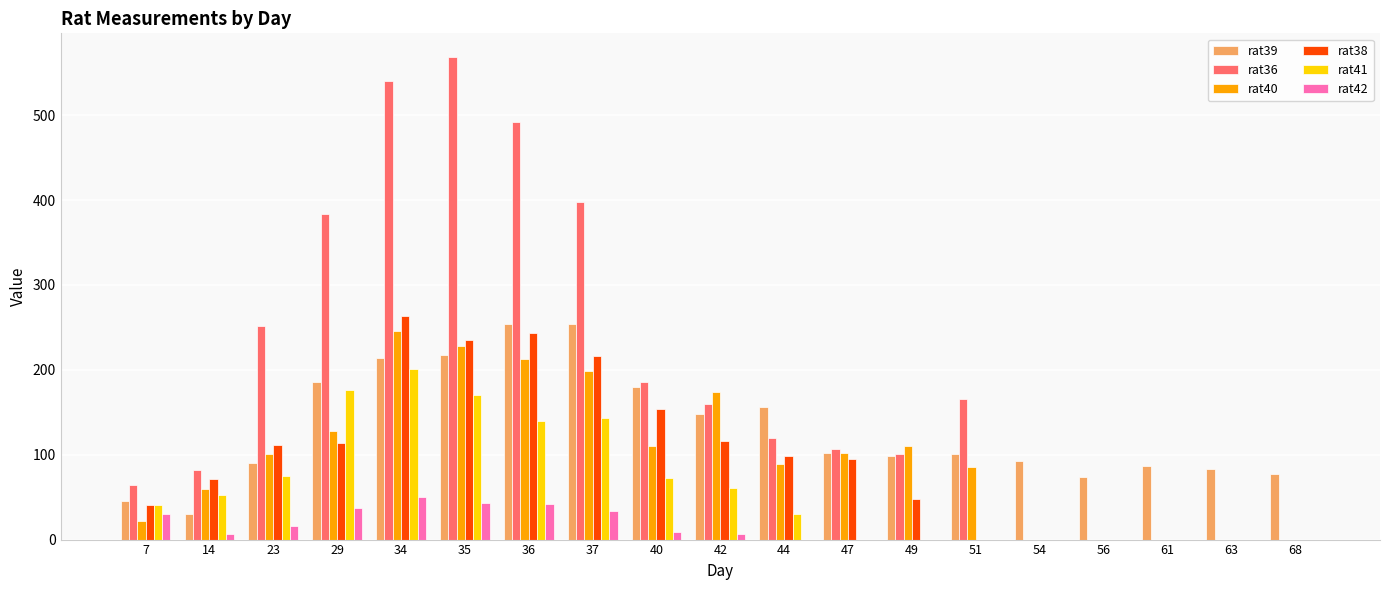

Which series changed the most between 23 and 35?

rat36